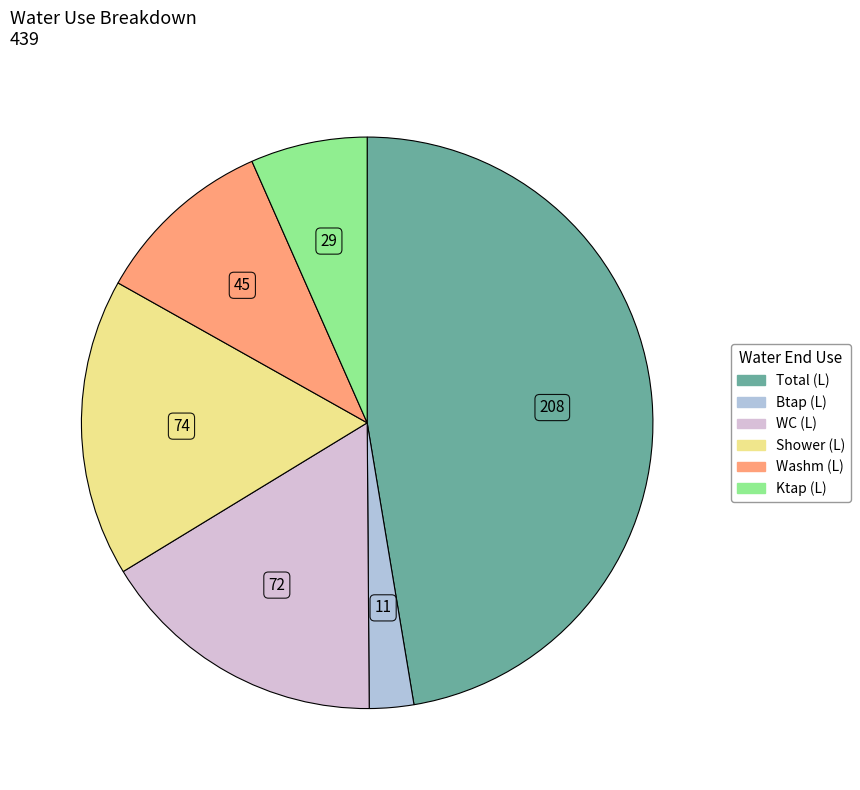

Does any single category account for the majority?

No